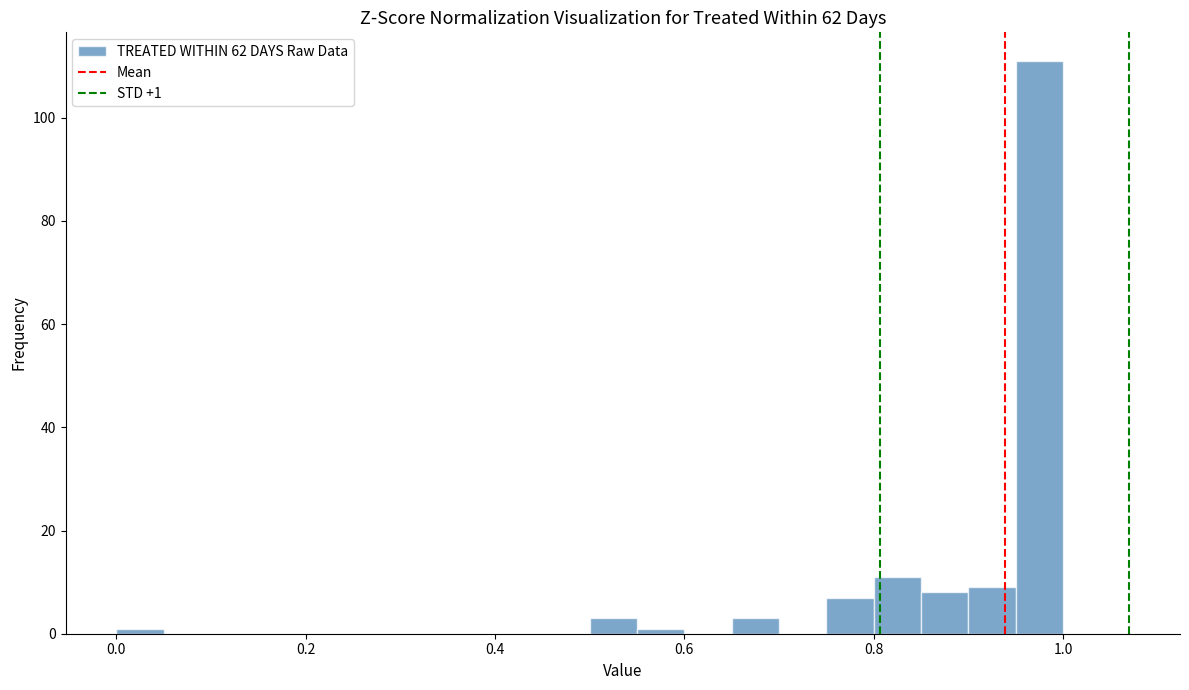

Read against the x-axis, roughly where is the centre of the tallest bar?

0.98